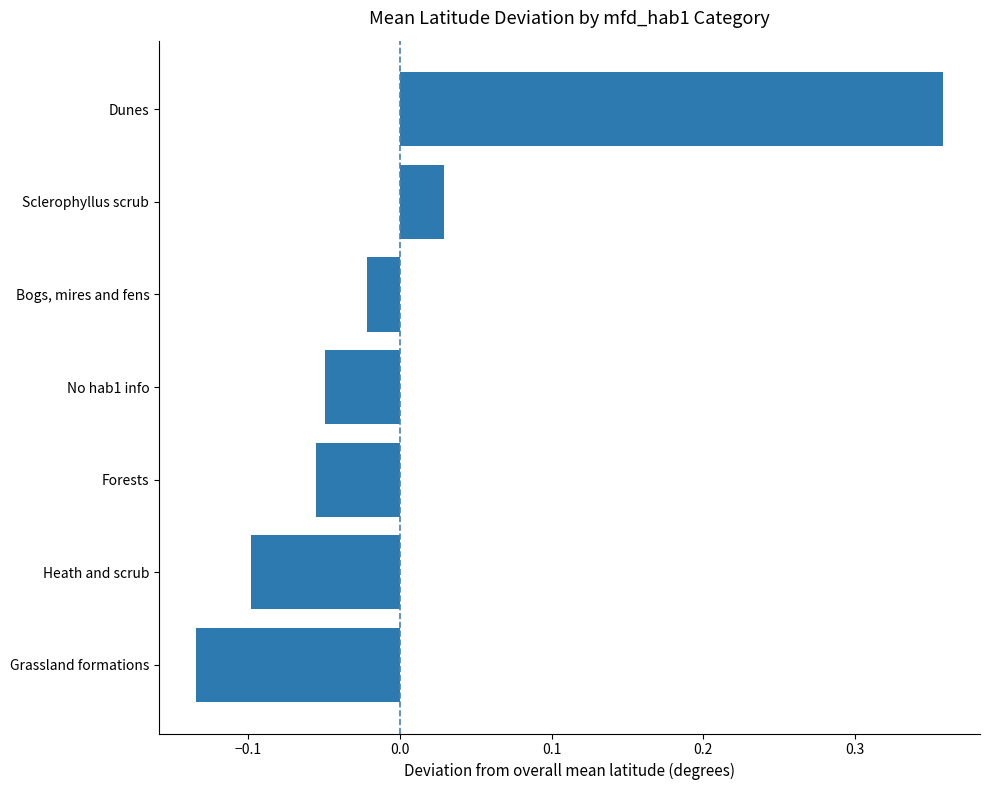

At which category does the chart reach its peak across all series?

Dunes